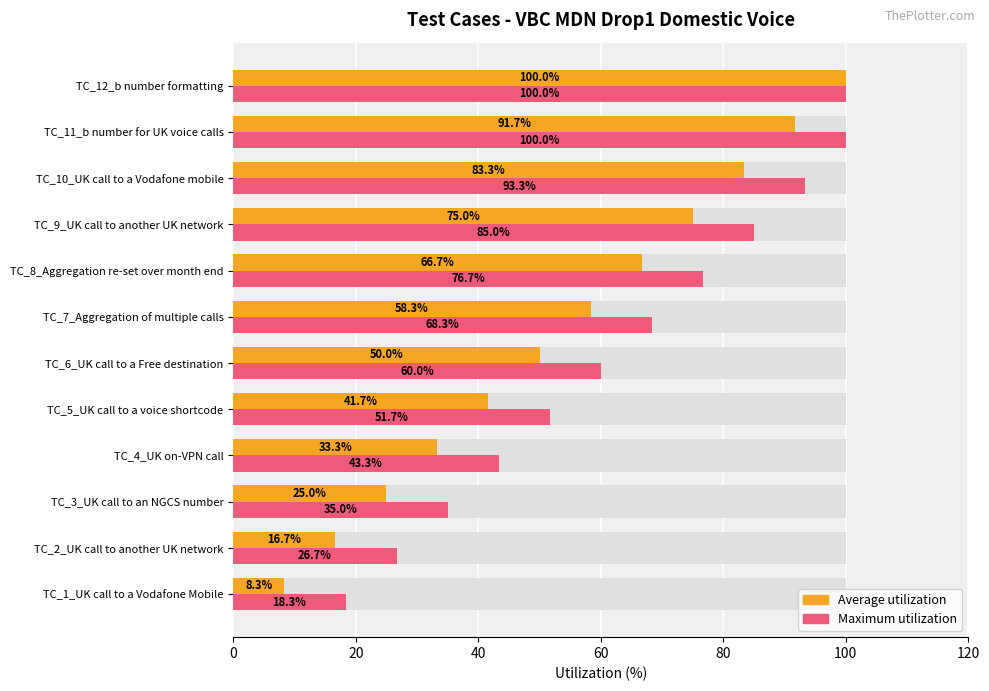

Reading left to right, transcribe all the data shown in this chart.

Average utilization: 8.3	16.7	25.0	33.3	41.7	50.0	58.3	66.7	75.0	83.3	91.7	100.0
Maximum utilization: 18.3	26.7	35.0	43.3	51.7	60.0	68.3	76.7	85.0	93.3	100.0	100.0